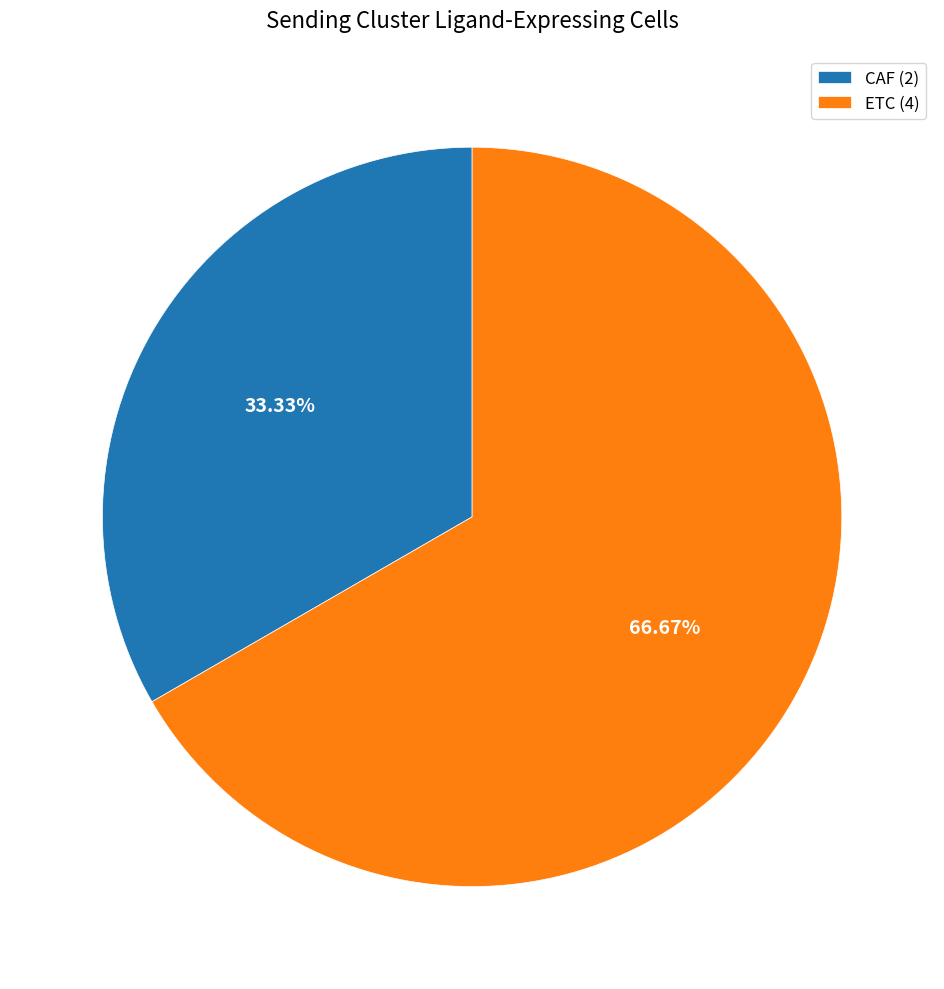

To the nearest percent, what is the difference between the ETC and CAF slice percentages?

33%